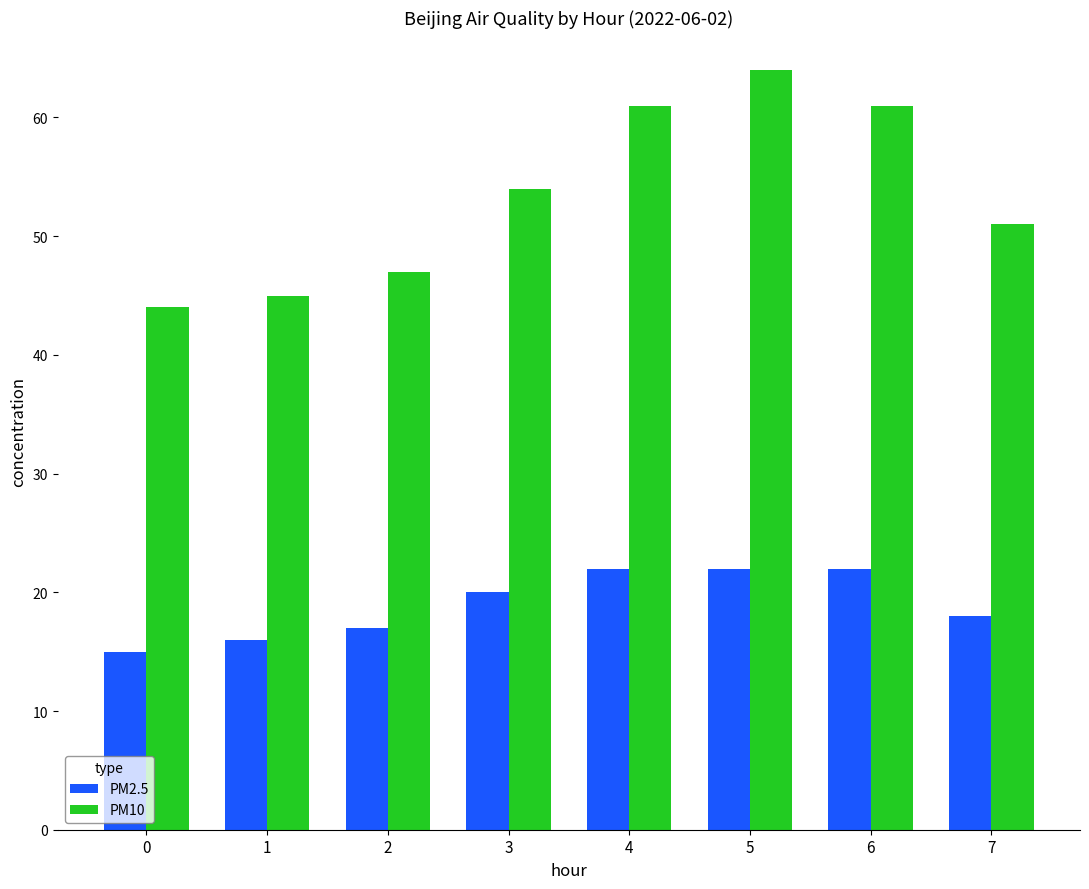

The value of PM2.5 at 7 is 18. True or false?

True